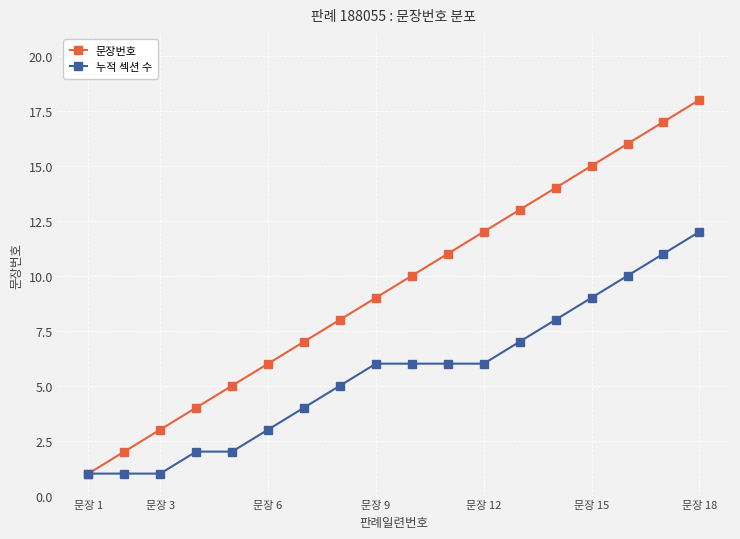

What is the greatest value displayed?

18